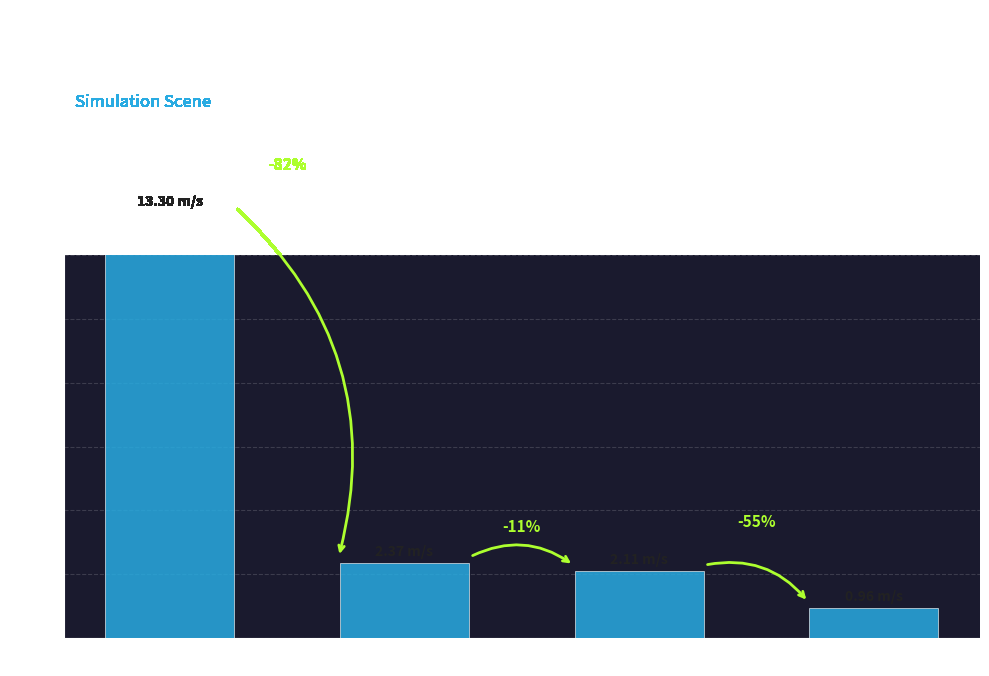

True or false: the data shows 2.4 at vehicle_1.

True